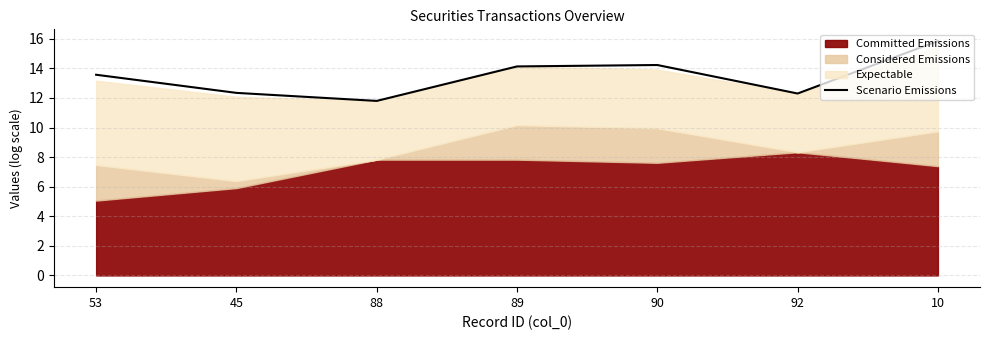

At which label does the data first exceed 13?

53